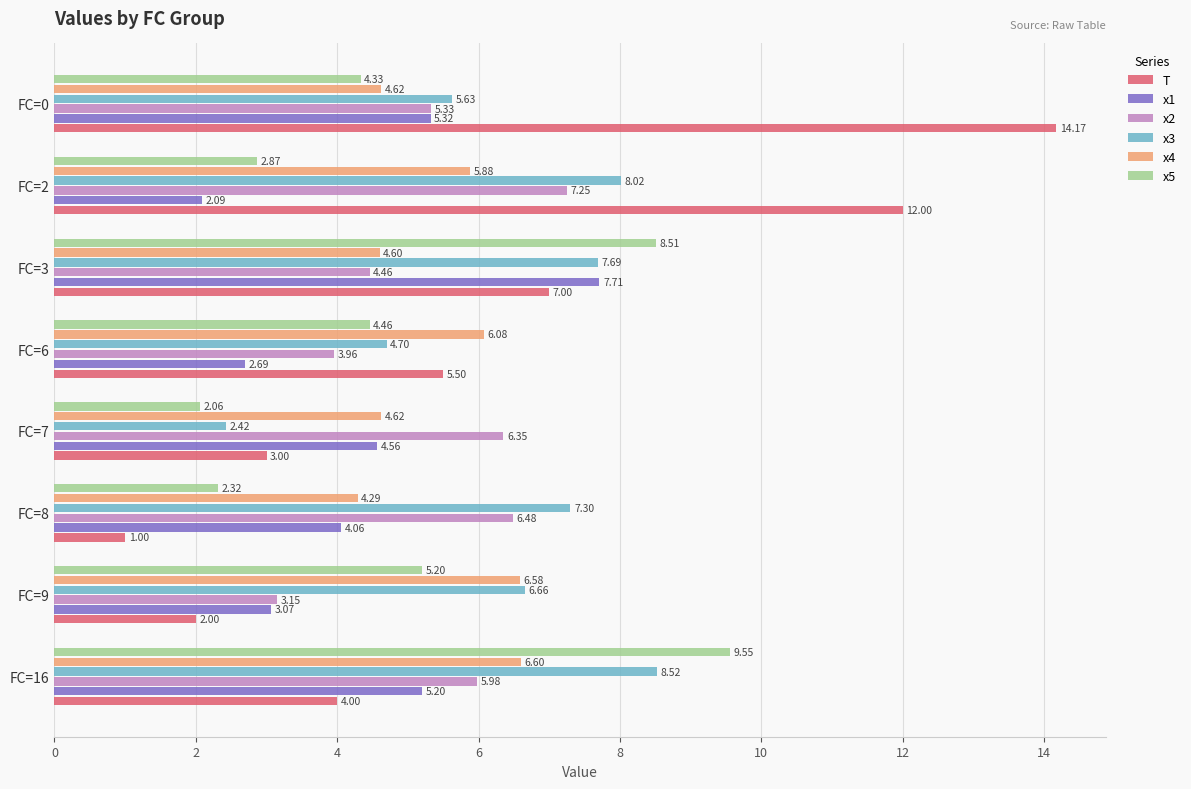

Which series has the largest total across all categories?

x3